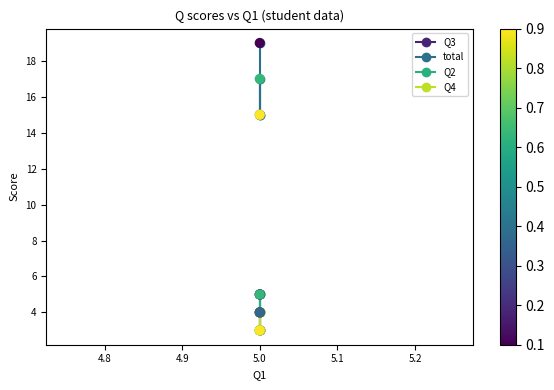

What are all the series names shown in the legend?

Q3, total, Q2, Q4